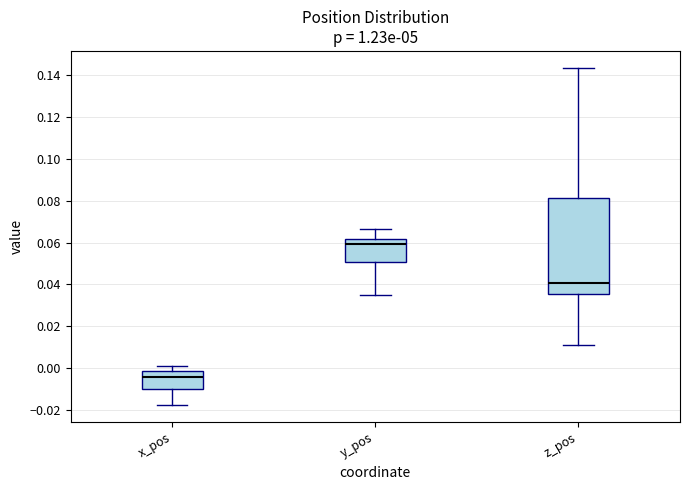

Which box's median line is the lowest?

x_pos